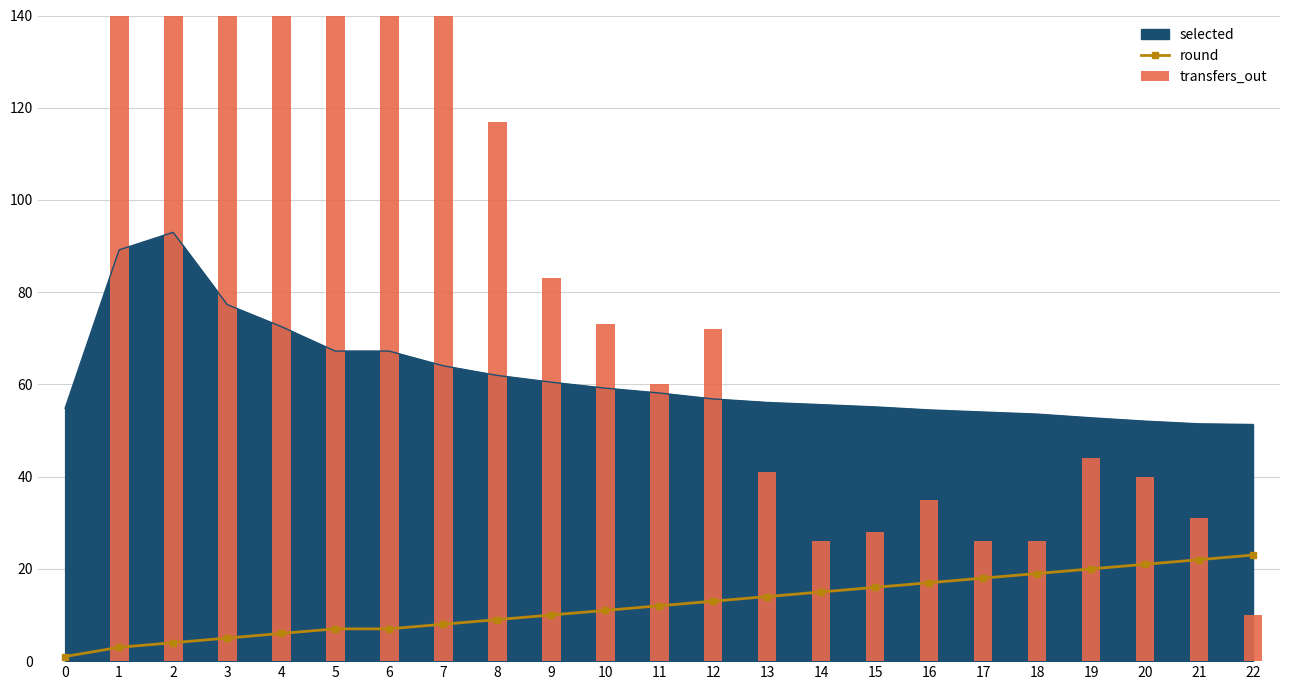

What is the maximum value for transfers_out?

857